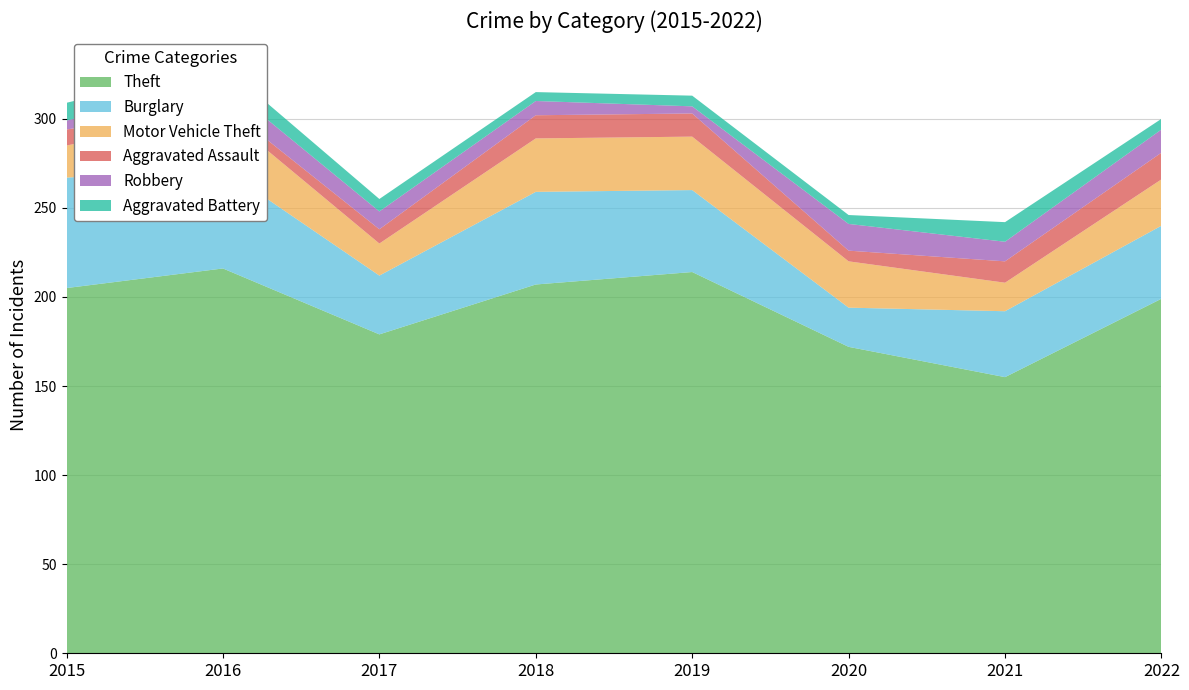

Reading left to right, list all the values displayed in this chart.

Theft: 205	216	179	207	214	172	155	199
Burglary: 62	56	33	52	46	22	37	41
Motor Vehicle Theft: 18	31	18	30	30	26	16	26
Aggravated Assault: 9	5	8	13	13	6	12	15
Robbery: 5	12	10	8	4	15	11	13
Aggravated Battery: 10	10	7	5	6	5	11	6